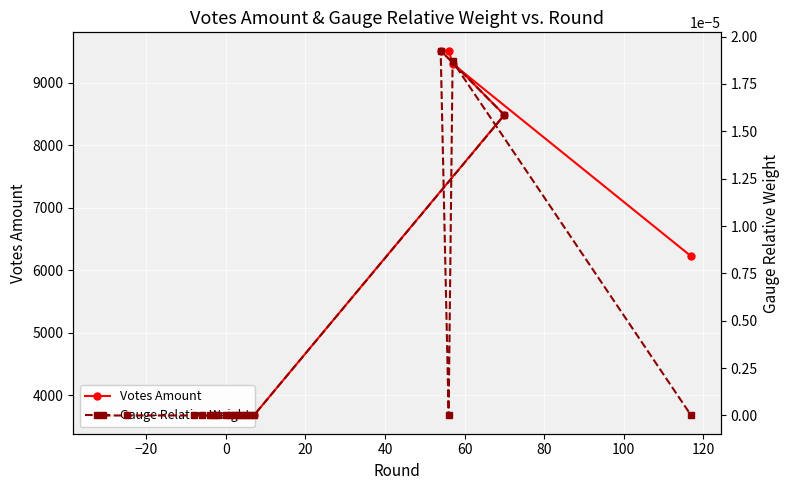

What is the spread (max minus min) of values at 0?

3679.6